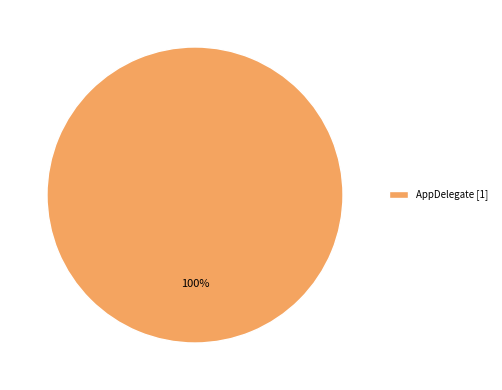

Is it true that AppDelegate [1] is 100% of the pie?

True